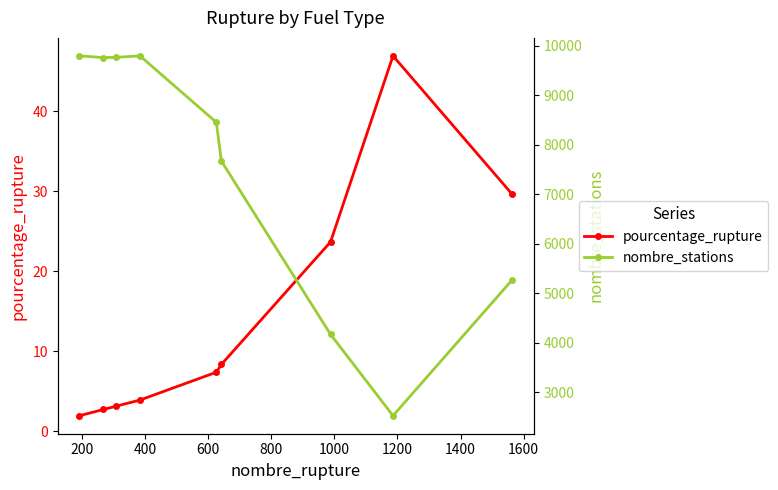

At how many categories does at least one series exceed 2195?

9